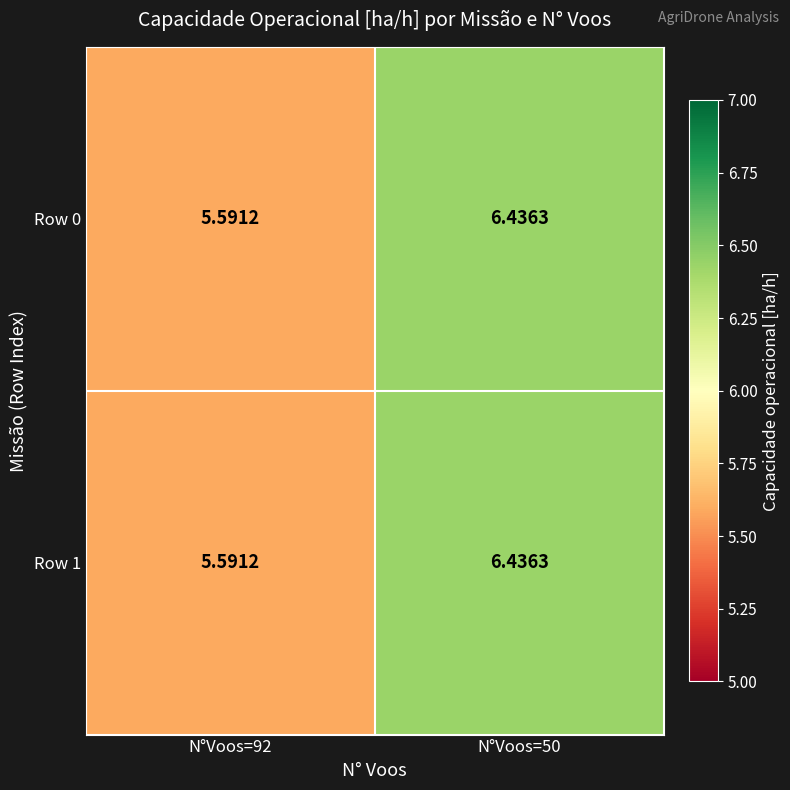

Is the value of Row 0 at N°Voos=92 greater than the value of Row 1 at N°Voos=50?

No